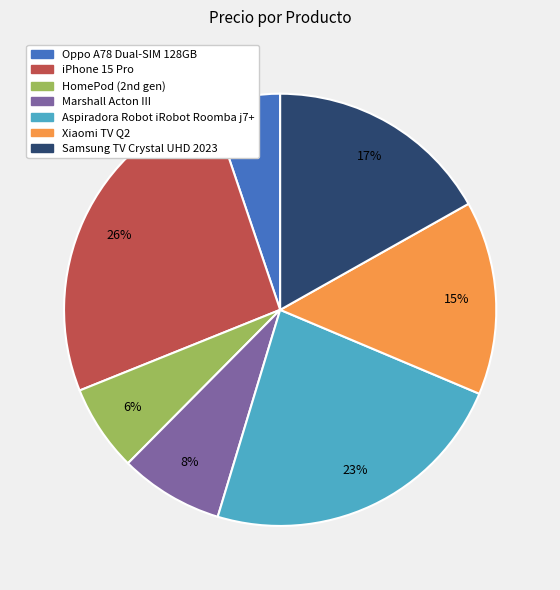

Is it true that Oppo A78 Dual-SIM 128GB is 5% of the pie?

True